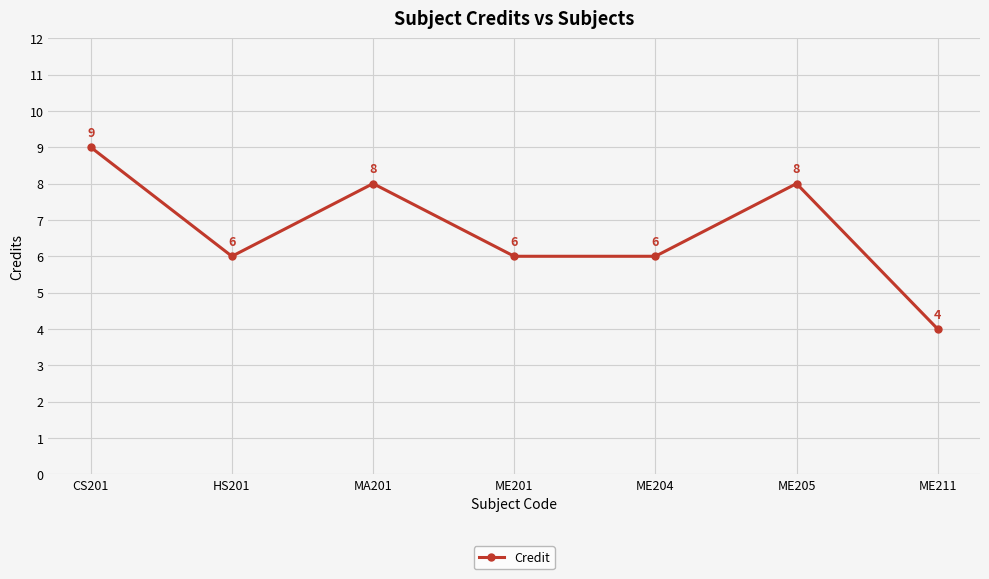

Read the value at ME201.

6